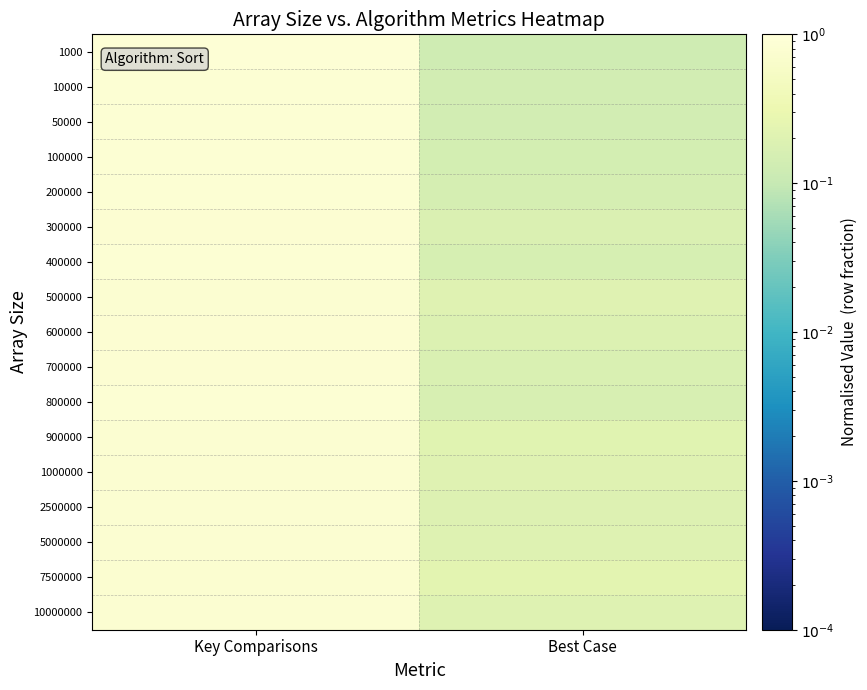

What is the total value across all series at Key Comparisons?

14.0